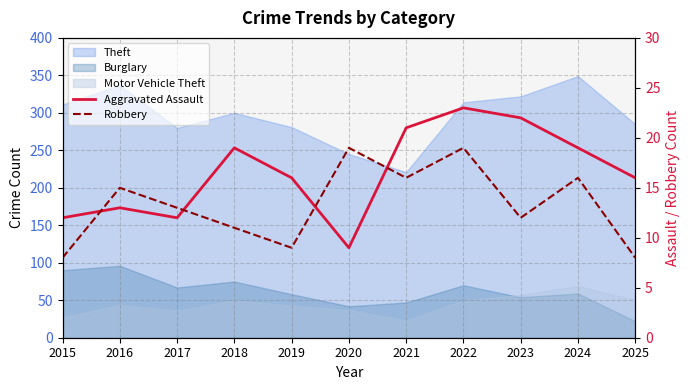

What is the spread (max minus min) of values at 2021?

5